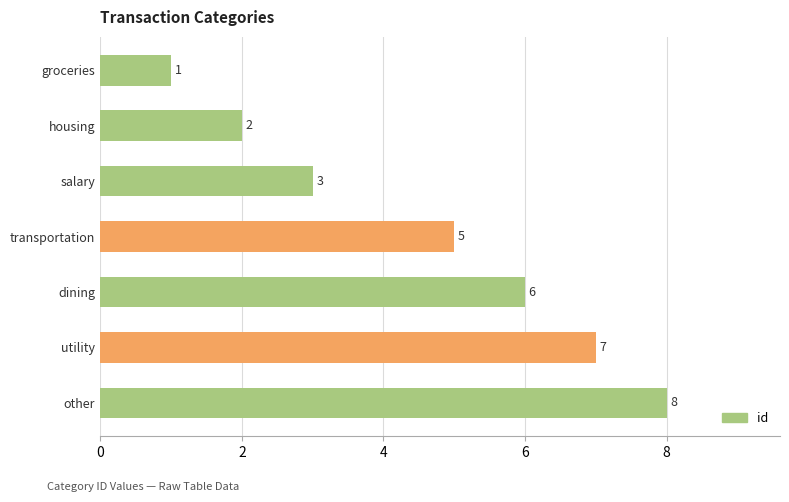

Count the number of categories in the chart.

7